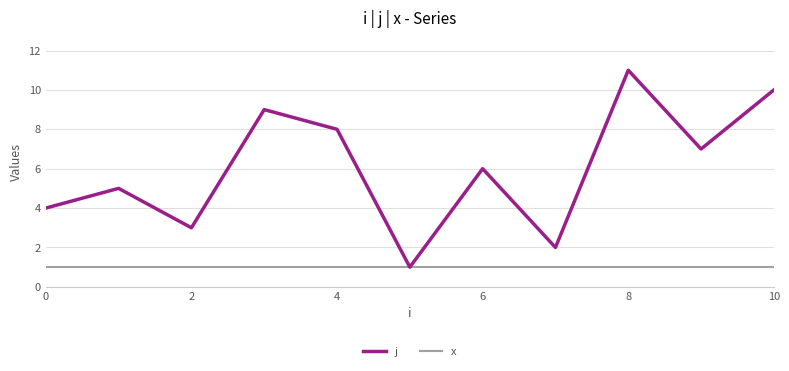

Which series has the largest total across all categories?

j